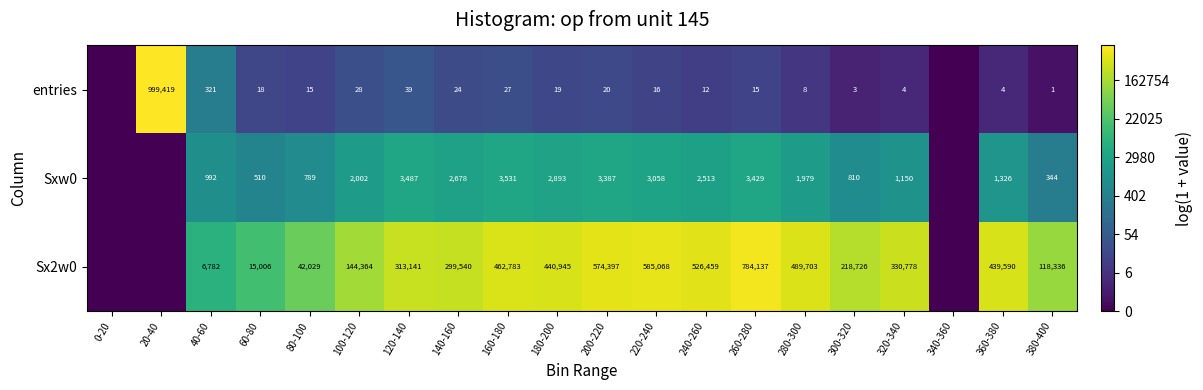

At how many categories does at least one series exceed 1?

18